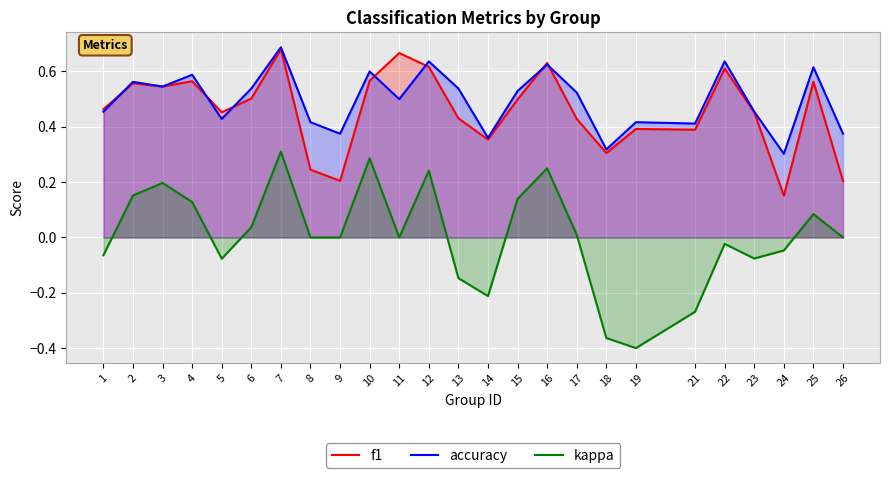

True or false: accuracy has more than 1 points higher than both neighbors.

True